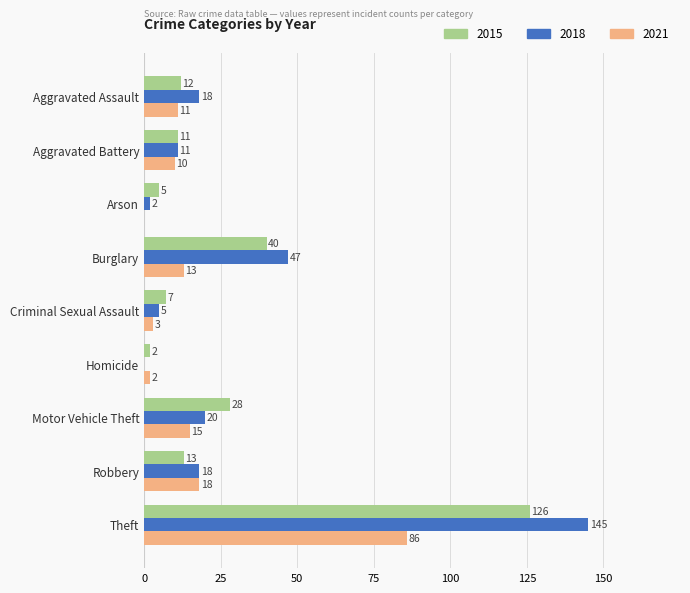

Is it true that 2018 equals 10 at Burglary?

False